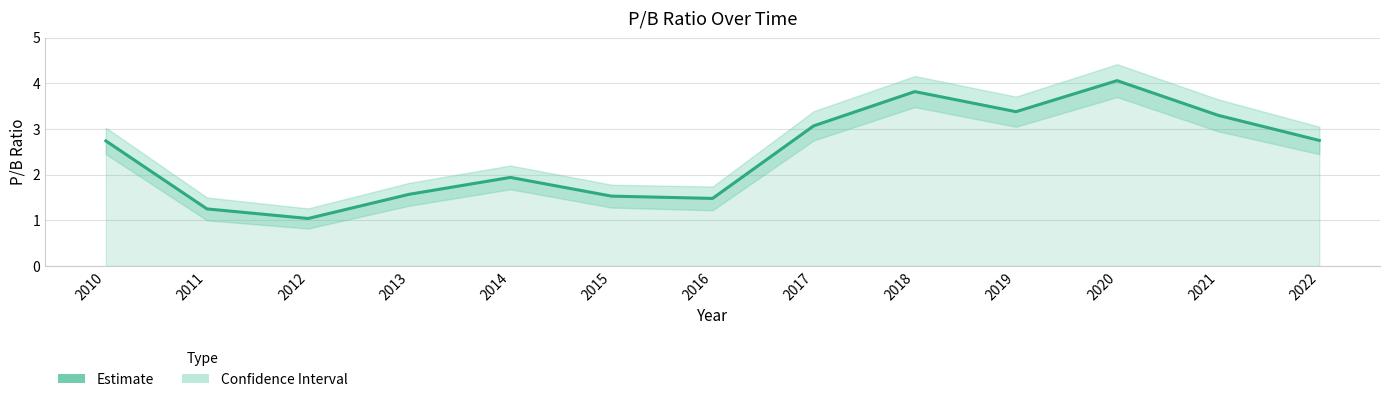

True or false: the data shows 0.6 at 2012.

False